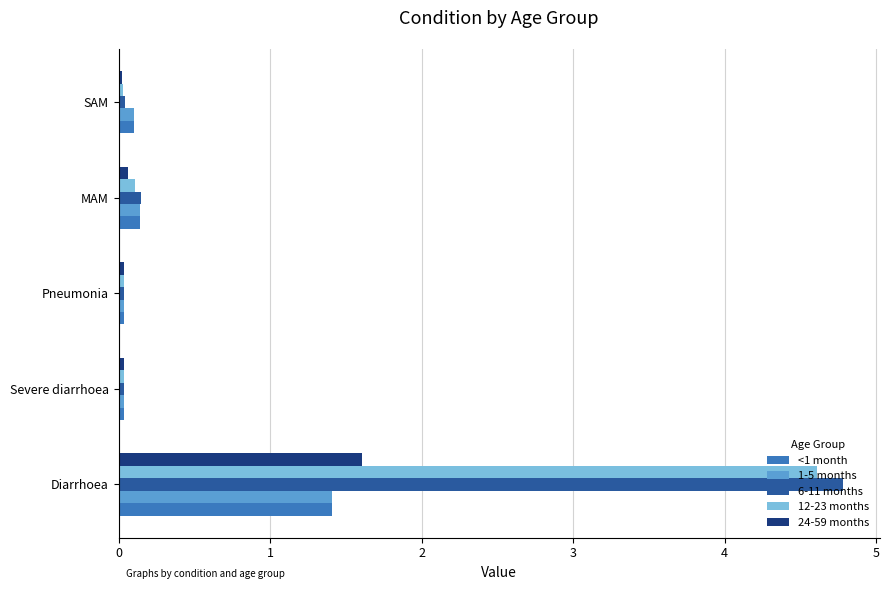

What is the greatest value displayed?

4.8